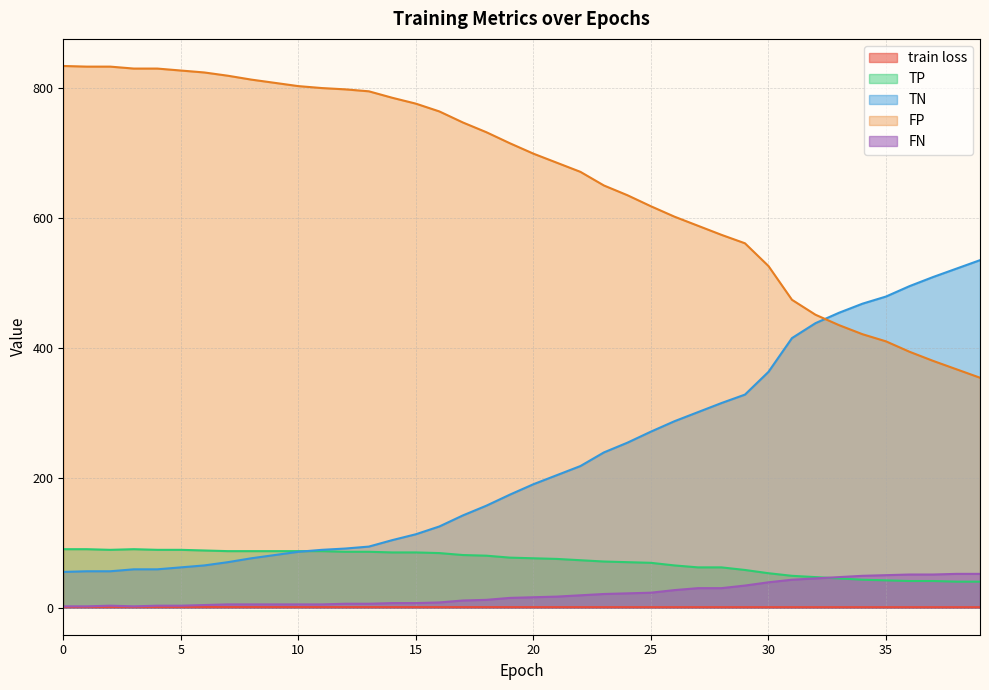

Reading left to right, transcribe all the data shown in this chart.

train loss: 0=0.9	1=0.9	2=0.9	3=0.9	4=0.9	5=0.9	6=0.9	7=0.9	8=0.9	9=0.9	10=0.9	11=0.8	12=0.8	13=0.8	14=0.8	15=0.8	16=0.8	17=0.8	18=0.8	19=0.8	20=0.8	21=0.8	22=0.8	23=0.8	24=0.8	25=0.8	26=0.7	27=0.7	28=0.7	29=0.7	30=0.7	31=0.7	32=0.7	33=0.7	34=0.7	35=0.7	36=0.7	37=0.7	38=0.7	39=0.7
TP: 0=90.0	1=90.0	2=89.0	3=90.0	4=89.0	5=89.0	6=88.0	7=87.0	8=87.0	9=87.0	10=87.0	11=87.0	12=86.0	13=86.0	14=85.0	15=85.0	16=84.0	17=81.0	18=80.0	19=77.0	20=76.0	21=75.0	22=73.0	23=71.0	24=70.0	25=69.0	26=65.0	27=62.0	28=62.0	29=58.0	30=53.0	31=49.0	32=47.0	33=45.0	34=43.0	35=42.0	36=41.0	37=41.0	38=40.0	39=40.0
TN: 0=55.0	1=56.0	2=56.0	3=59.0	4=59.0	5=62.0	6=65.0	7=70.0	8=76.0	9=81.0	10=86.0	11=89.0	12=91.0	13=94.0	14=104.0	15=113.0	16=125.0	17=142.0	18=157.0	19=174.0	20=190.0	21=204.0	22=218.0	23=239.0	24=254.0	25=271.0	26=287.0	27=301.0	28=315.0	29=328.0	30=363.0	31=415.0	32=438.0	33=454.0	34=468.0	35=479.0	36=495.0	37=509.0	38=522.0	39=535.0
FP: 0=834.0	1=833.0	2=833.0	3=830.0	4=830.0	5=827.0	6=824.0	7=819.0	8=813.0	9=808.0	10=803.0	11=800.0	12=798.0	13=795.0	14=785.0	15=776.0	16=764.0	17=747.0	18=732.0	19=715.0	20=699.0	21=685.0	22=671.0	23=650.0	24=635.0	25=618.0	26=602.0	27=588.0	28=574.0	29=561.0	30=526.0	31=474.0	32=451.0	33=435.0	34=421.0	35=410.0	36=394.0	37=380.0	38=367.0	39=354.0
FN: 0=2.0	1=2.0	2=3.0	3=2.0	4=3.0	5=3.0	6=4.0	7=5.0	8=5.0	9=5.0	10=5.0	11=5.0	12=6.0	13=6.0	14=7.0	15=7.0	16=8.0	17=11.0	18=12.0	19=15.0	20=16.0	21=17.0	22=19.0	23=21.0	24=22.0	25=23.0	26=27.0	27=30.0	28=30.0	29=34.0	30=39.0	31=43.0	32=45.0	33=47.0	34=49.0	35=50.0	36=51.0	37=51.0	38=52.0	39=52.0